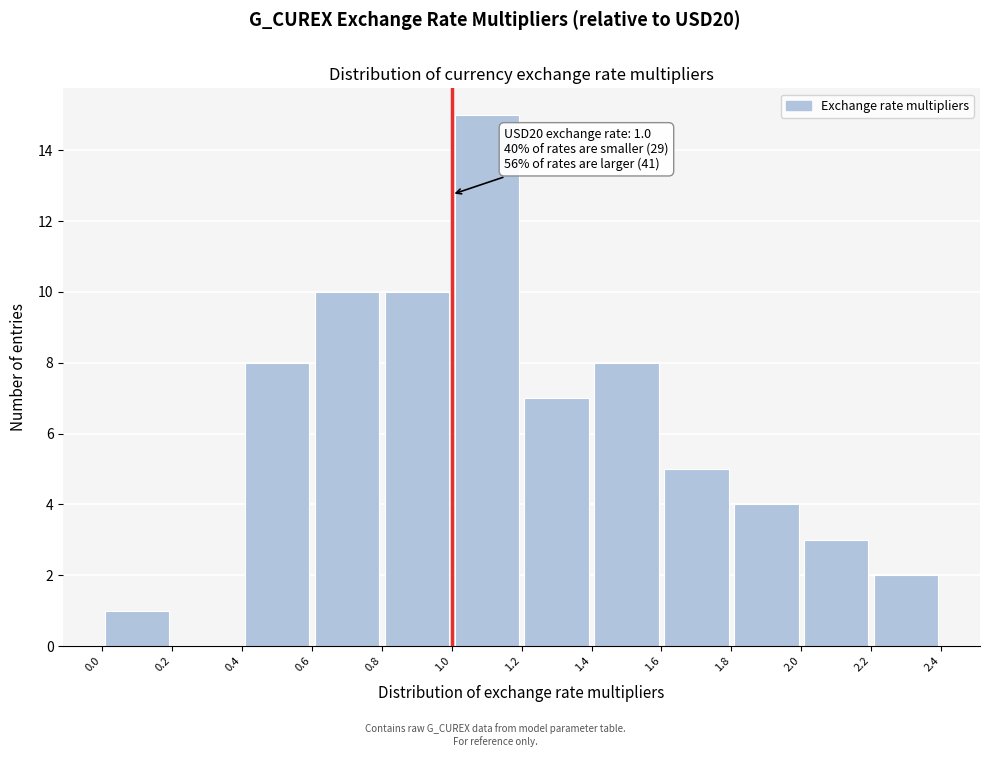

Over which range of the x-axis is the bar tallest?

1.0 to 1.2